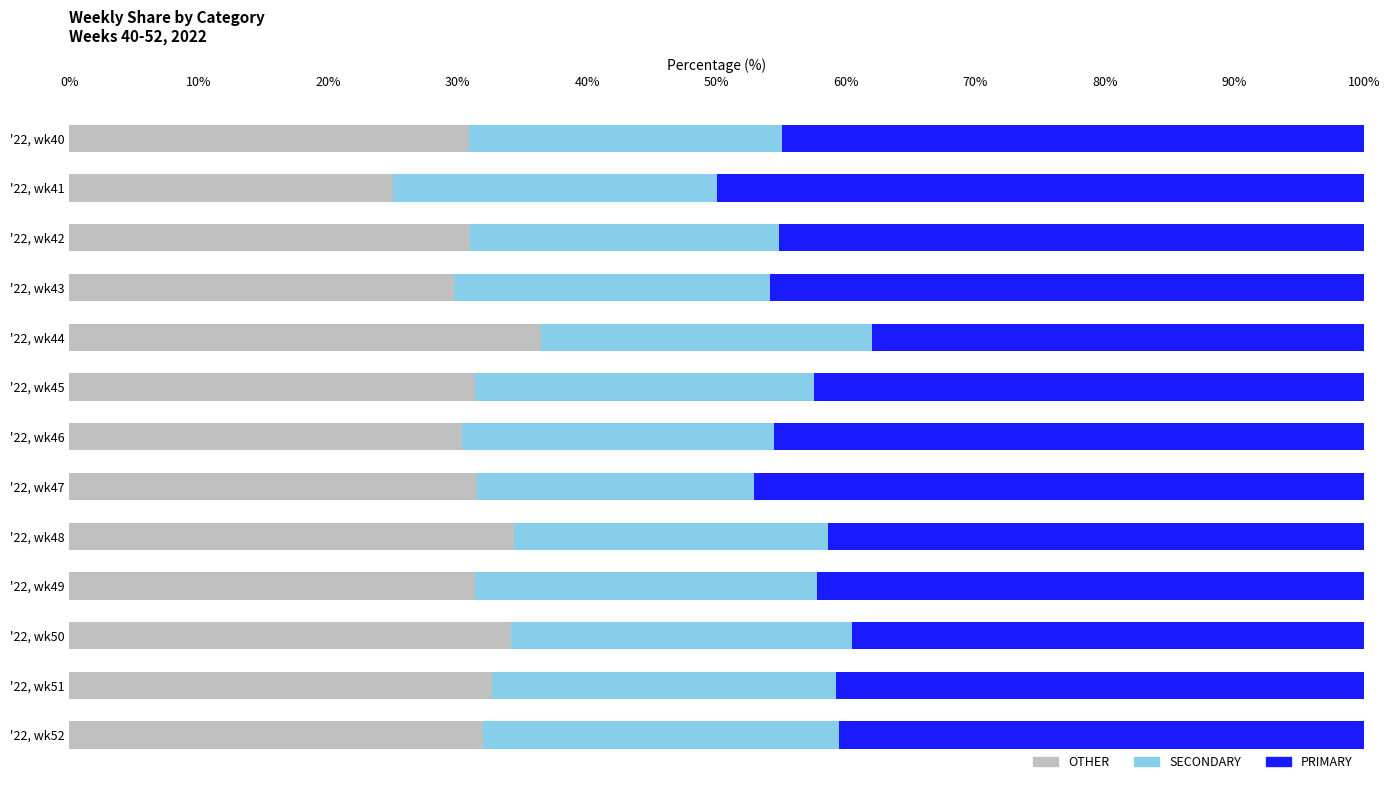

How many series are shown in this chart?

3